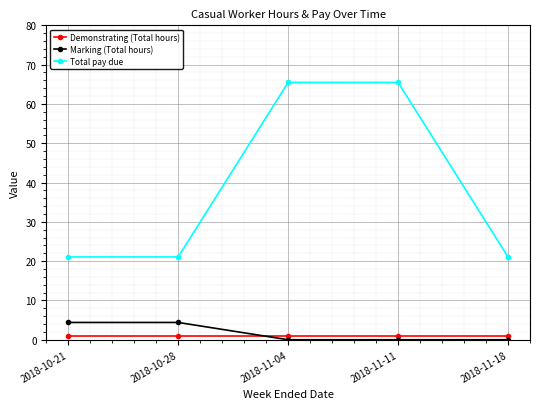

Rank the series at 2018-10-28 from lowest to highest value.

Demonstrating (Total hours), Marking (Total hours), Total pay due